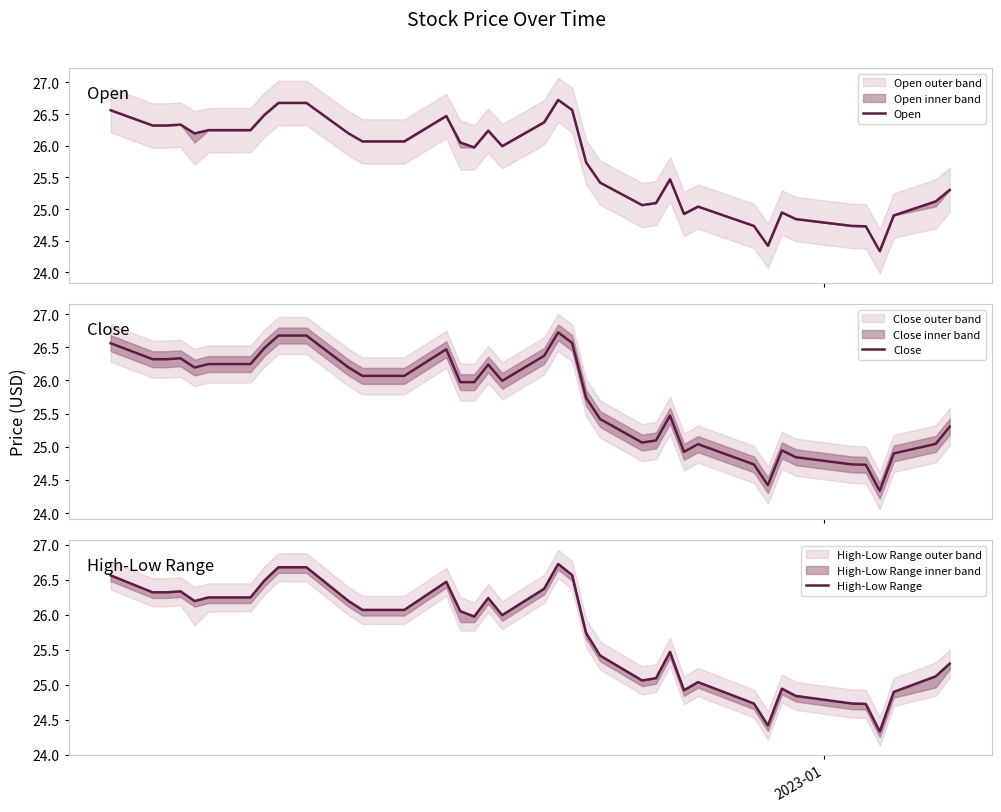

What is the difference between the second highest and minimum values in the Close series?

2.3